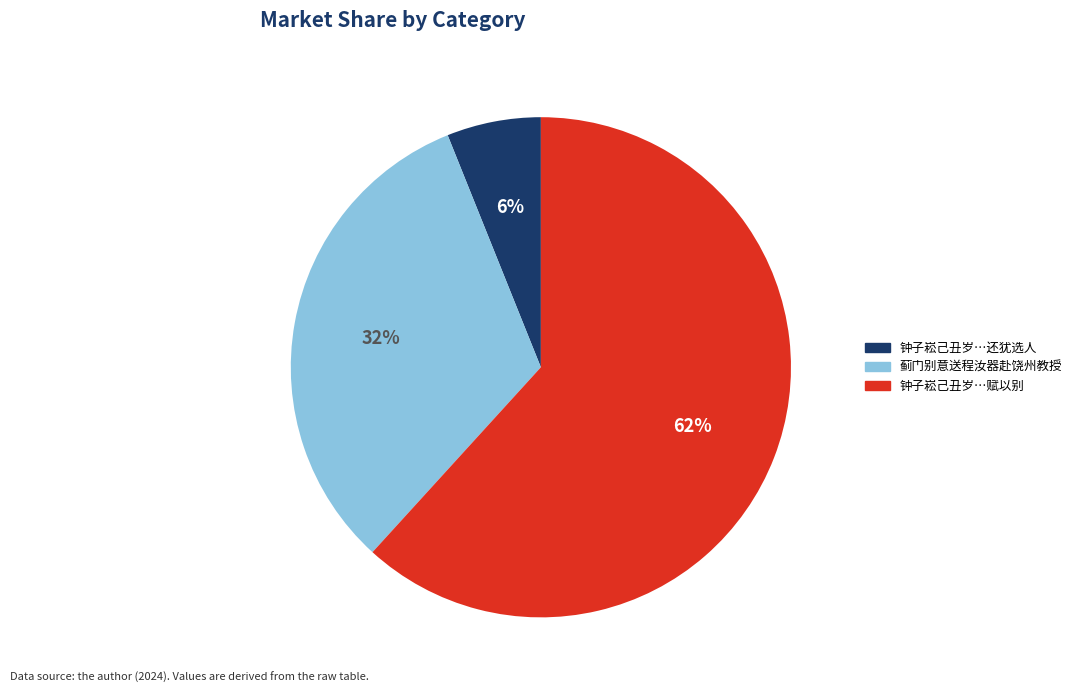

Is there a majority slice in this chart?

Yes